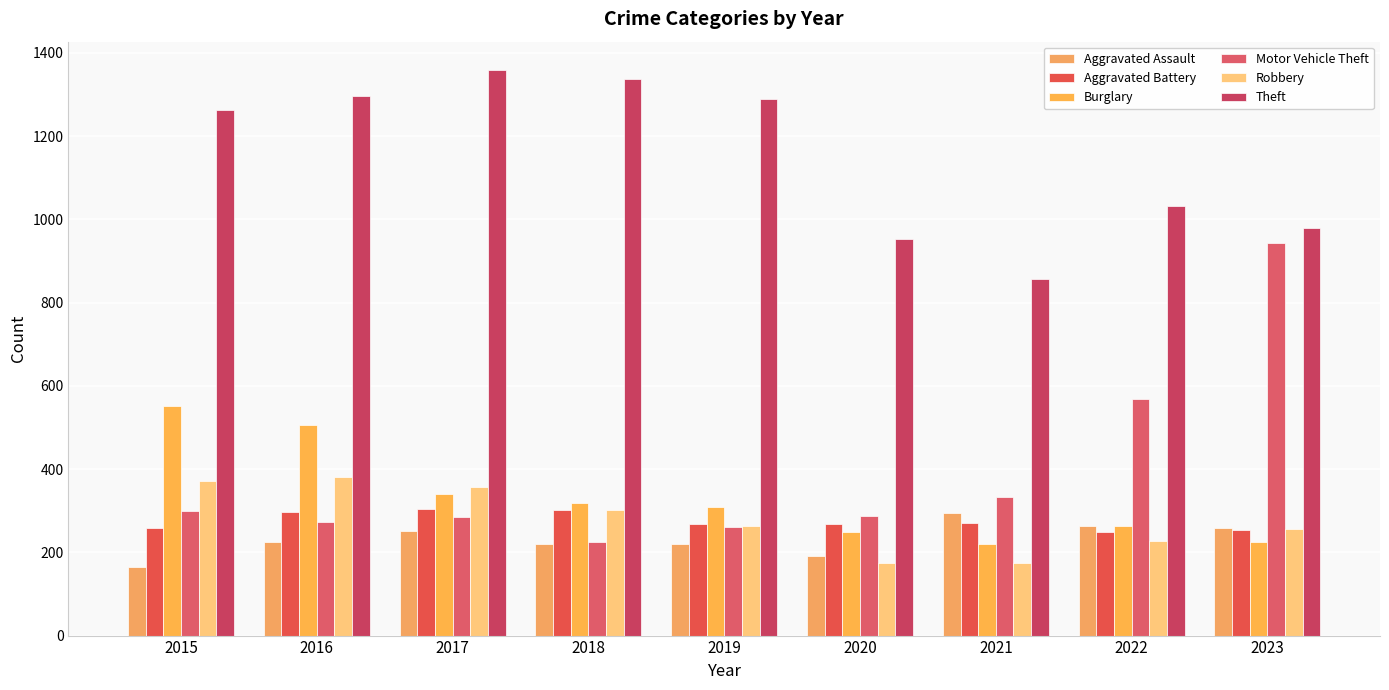

What is the value of the Burglary bar at the 6th from the left?

250